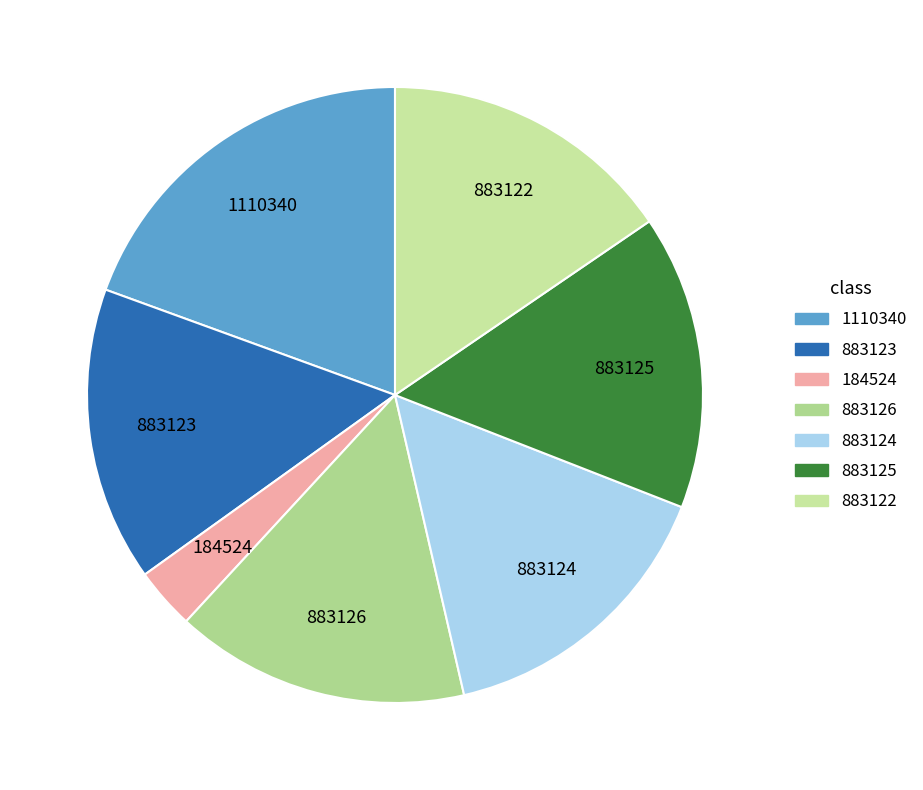

Do 883123 and 1110340 together represent more than half of the pie?

No